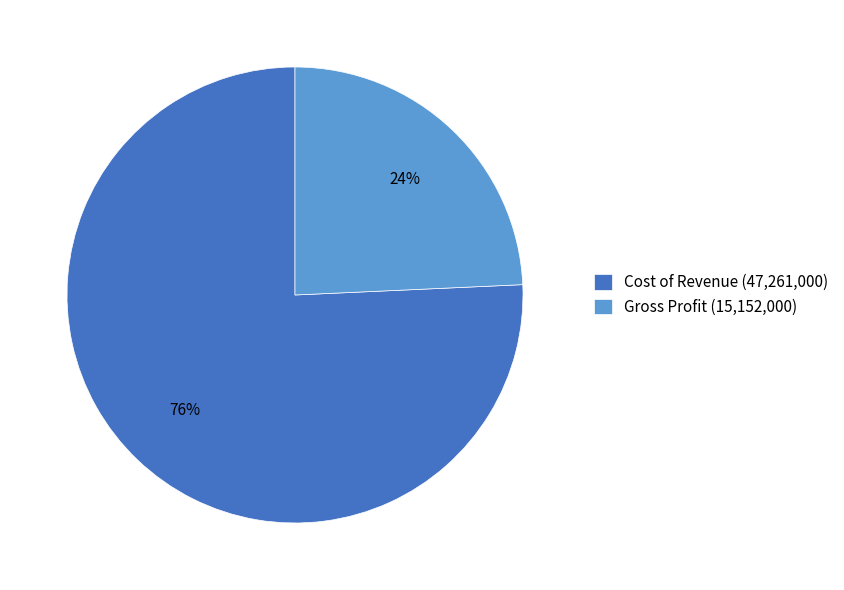

Approximately how many times larger is the value at Gross Profit (15,152,000) compared to Cost of Revenue (47,261,000)?

0.3